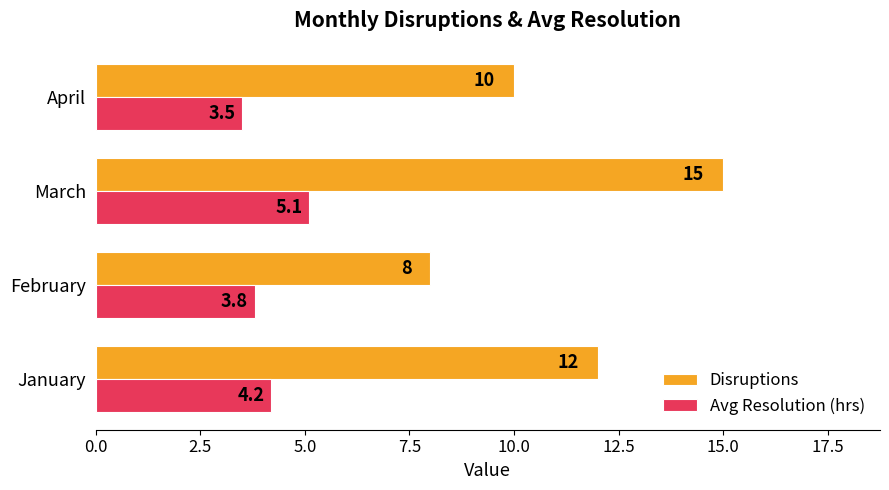

What is the lowest value of the Disruptions series?

8.0